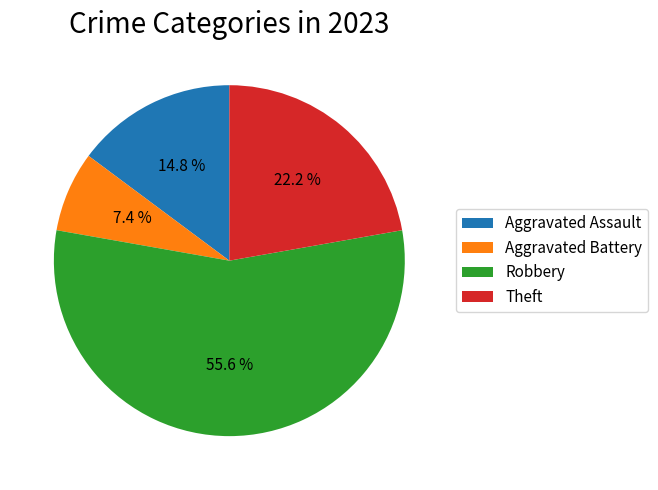

What percentage do Aggravated Assault and Aggravated Battery together represent?

22.2%